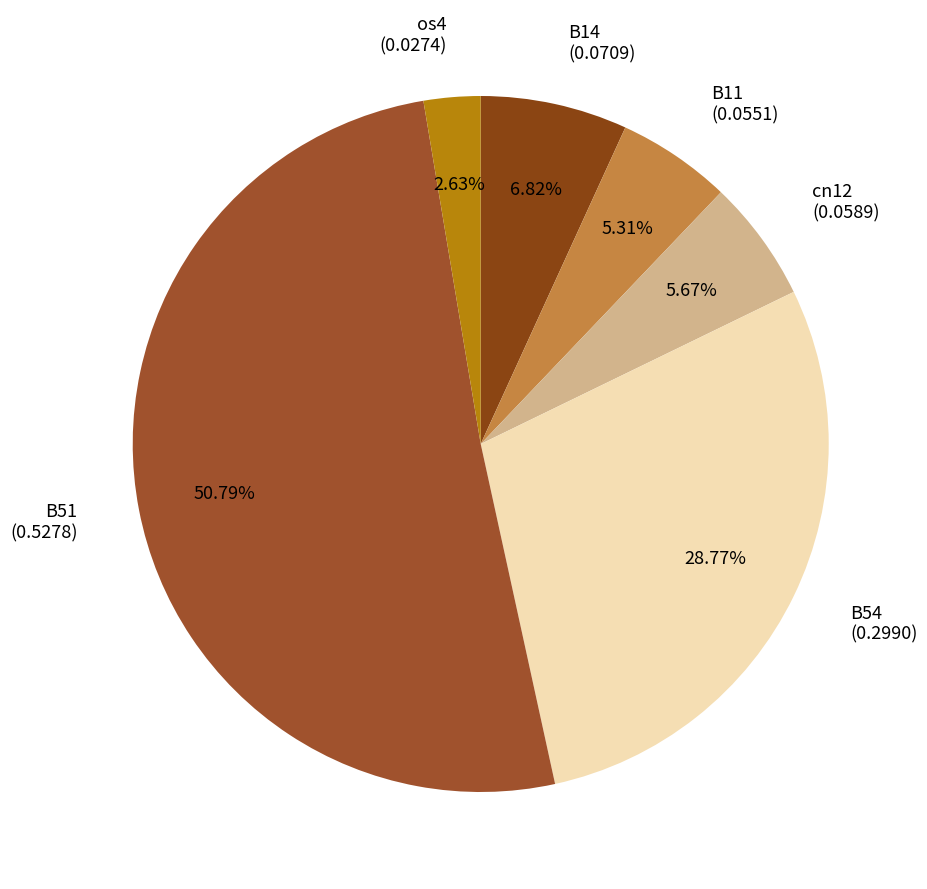

What is the ratio of the value at B51 (0.5278) to the value at os4 (0.0274)?

19.3